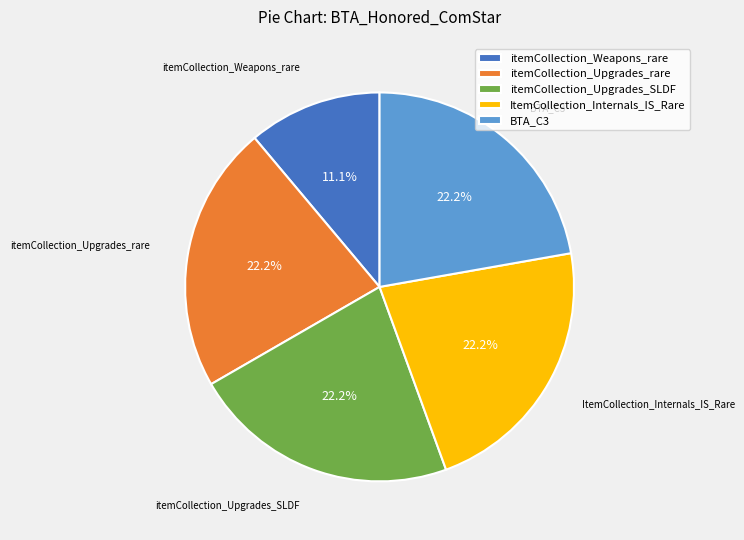

To the nearest percent, what portion does itemCollection_Upgrades_rare represent?

22%